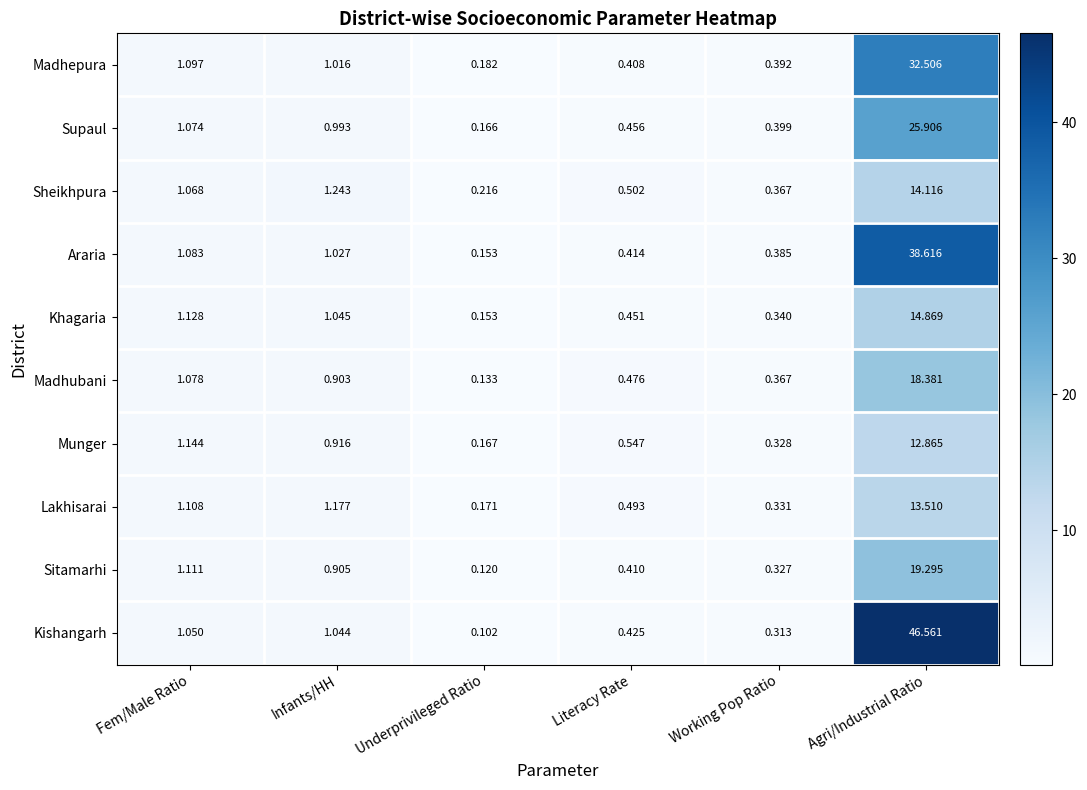

Which category has the lowest value across all series?

Underprivileged Ratio